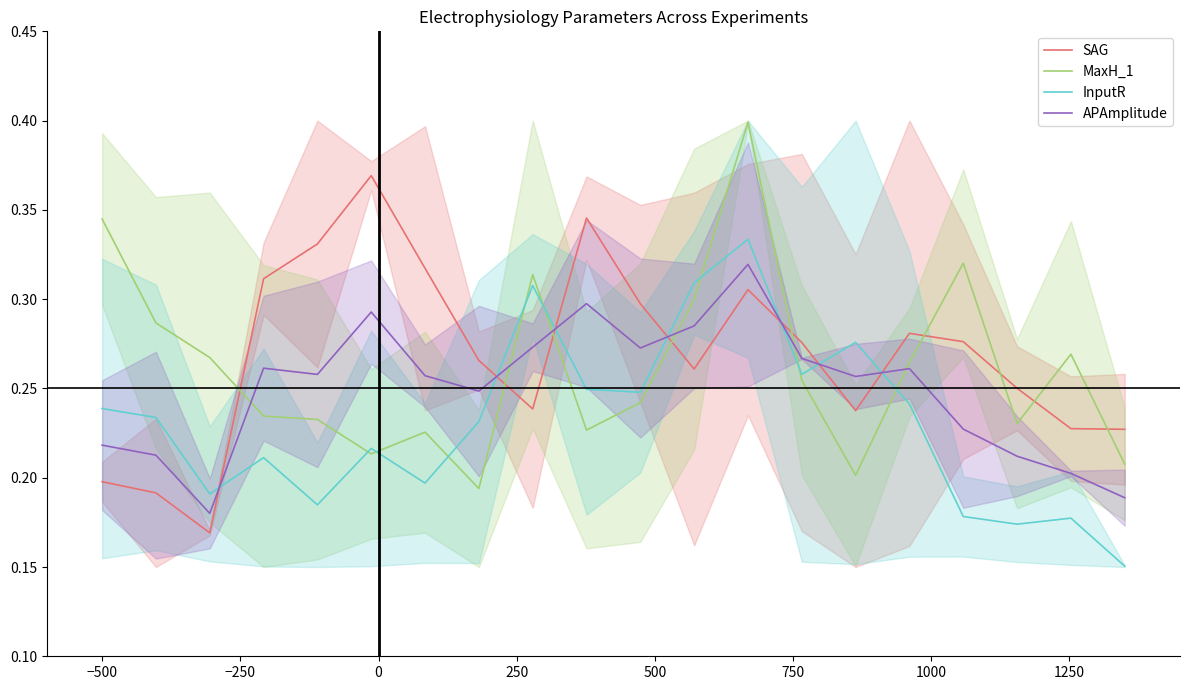

Which series ends up on top after the final intersection of APAmplitude and SAG?

SAG